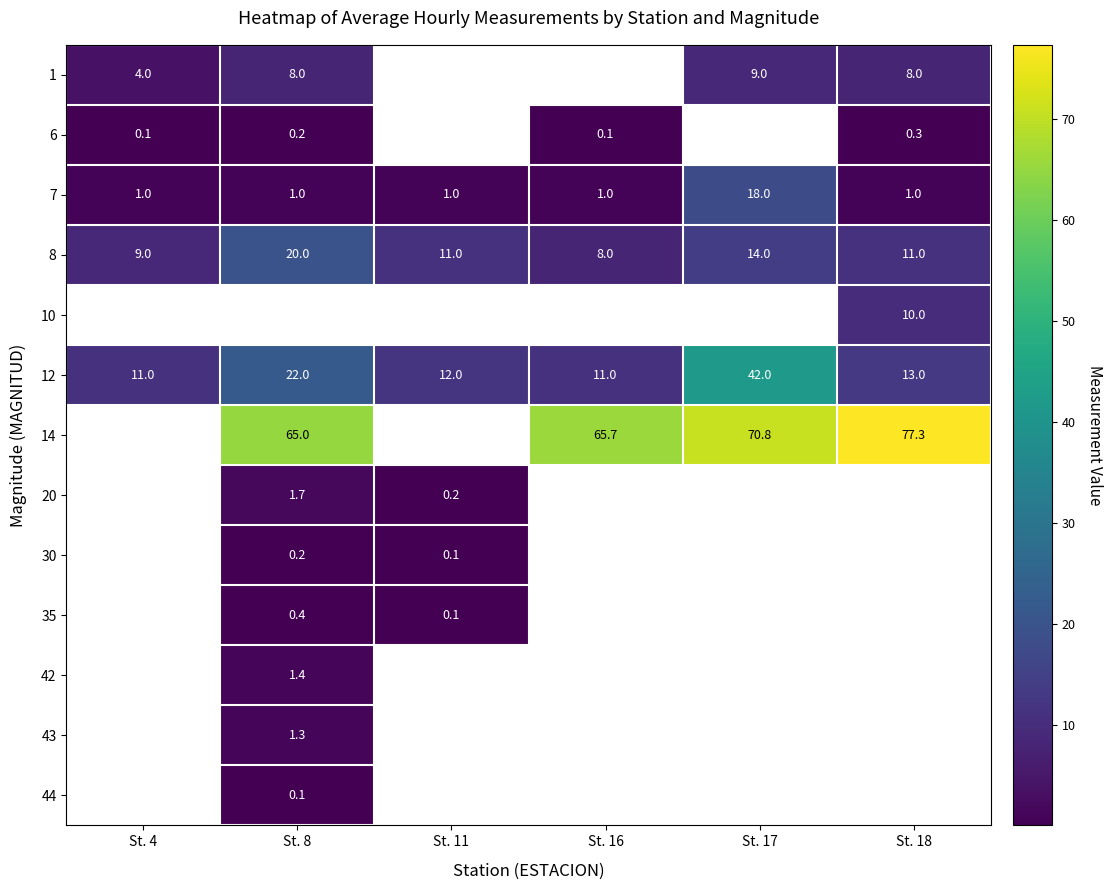

True or false: 30 has a value of 0.1 at St. 11.

True